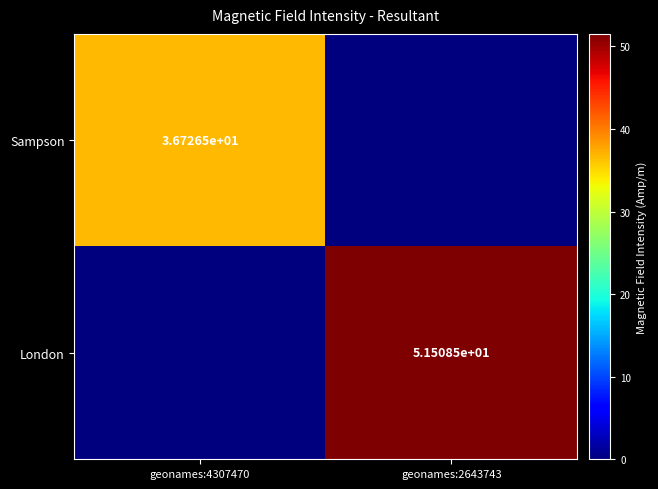

What is the total value across all series at geonames:4307470?

36.7